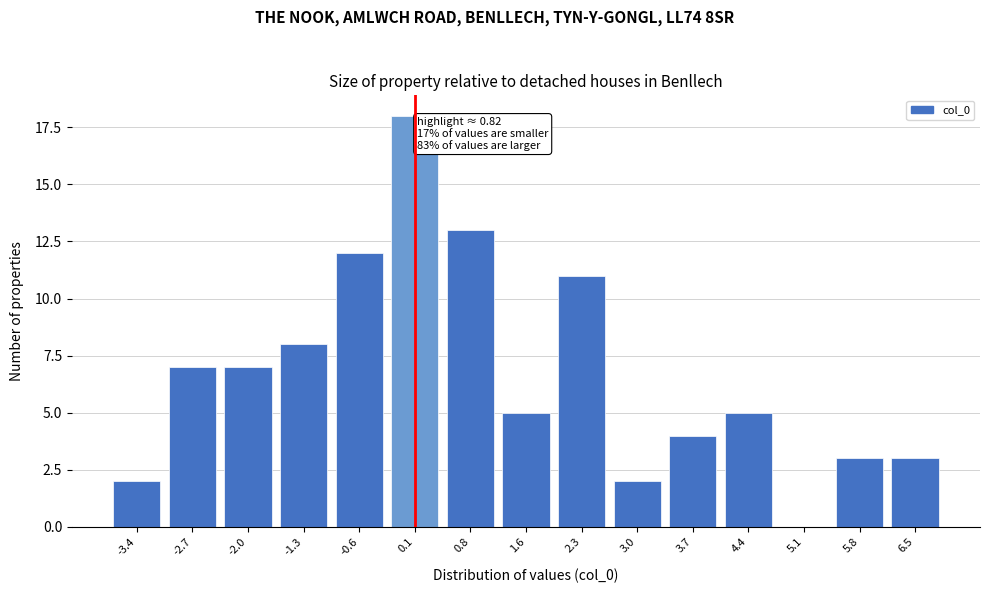

Reading left to right, extract all data points from this chart.

-3.4=2	-2.7=7	-2.0=7	-1.3=8	-0.6=12	0.1=18	0.8=13	1.6=5	2.3=11	3.0=2	3.7=4	4.4=5	5.1=0	5.8=3	6.5=3